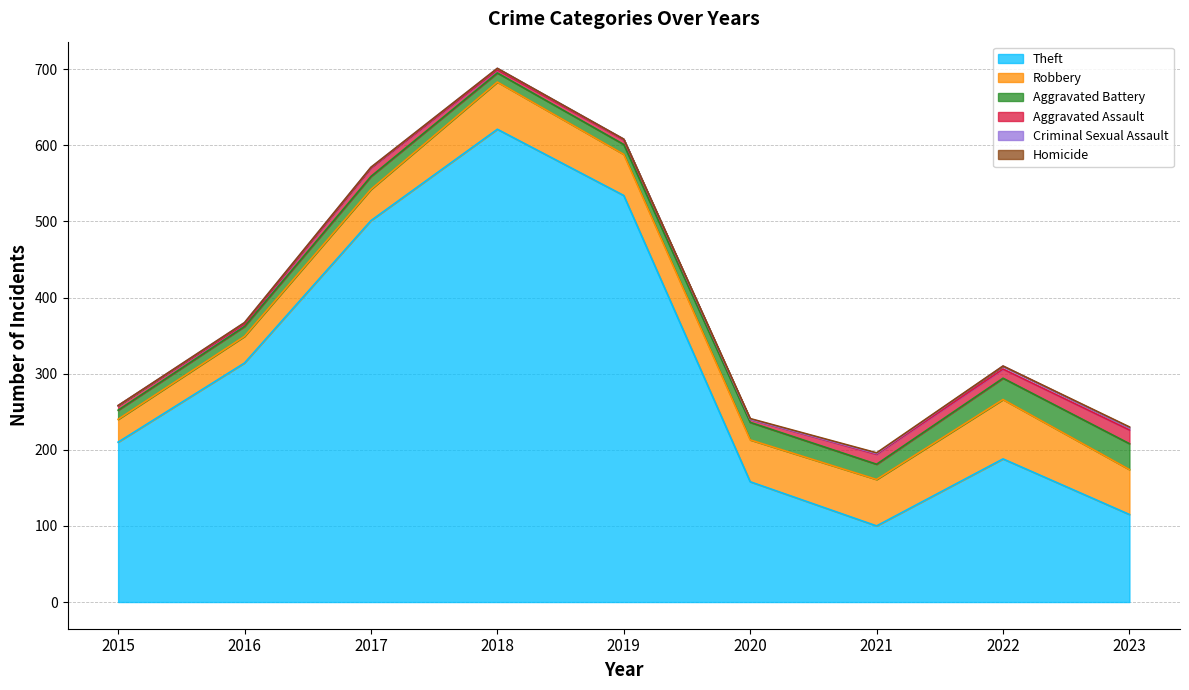

How many lines are shown in the chart?

6